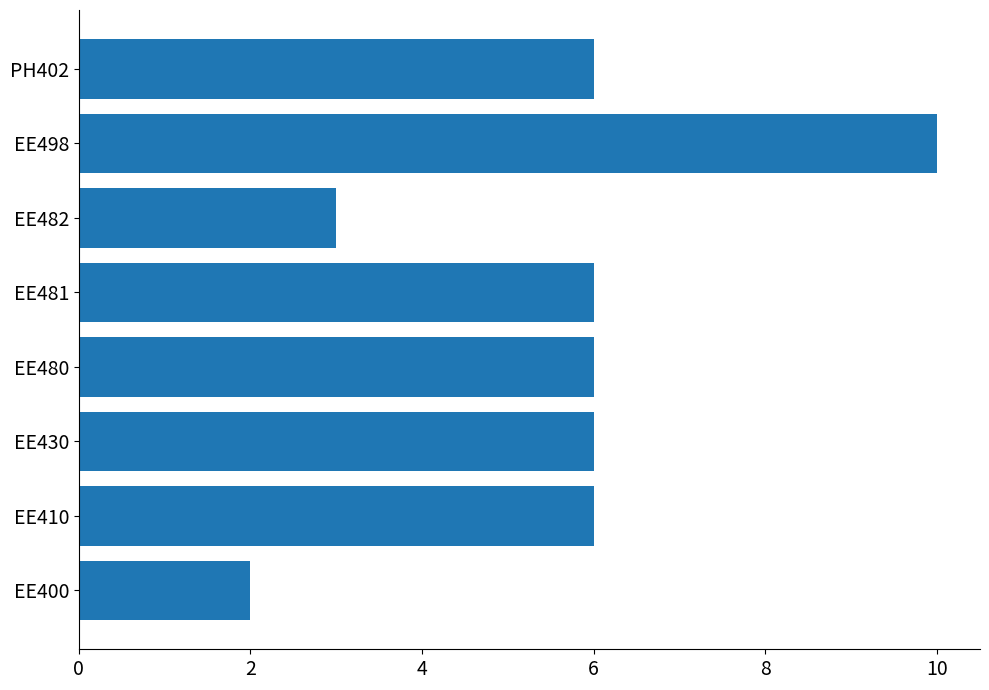

Reading bottom to top, transcribe all the data shown in this chart.

2	6	6	6	6	3	10	6